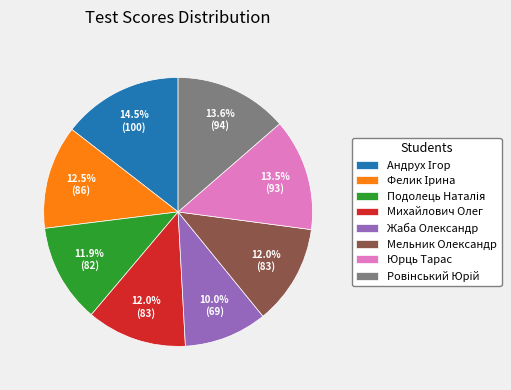

Approximately how many times larger is the value at Мельник Олександр compared to Михайлович Олег?

1.0